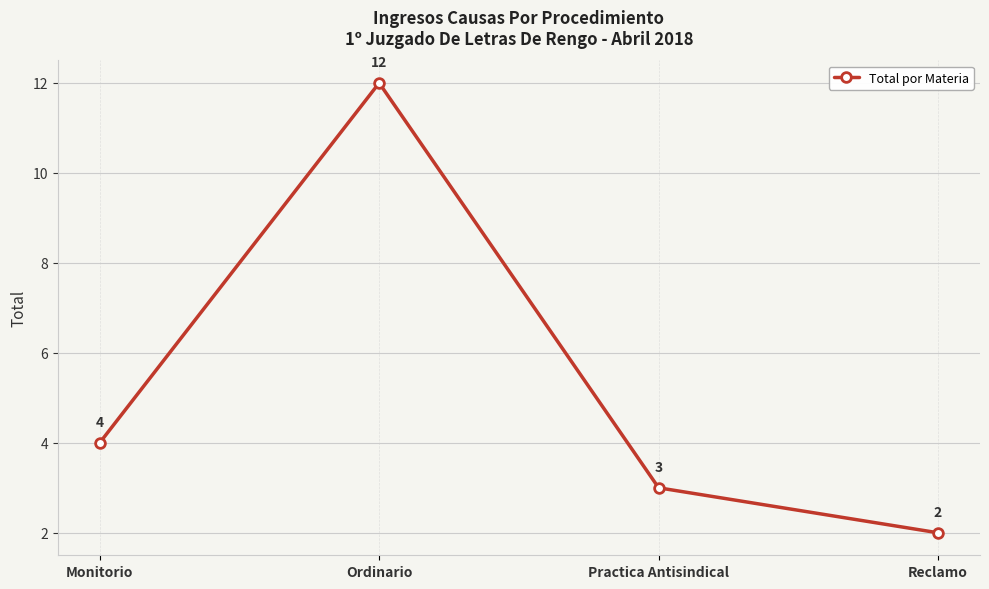

What is the greatest value displayed?

12